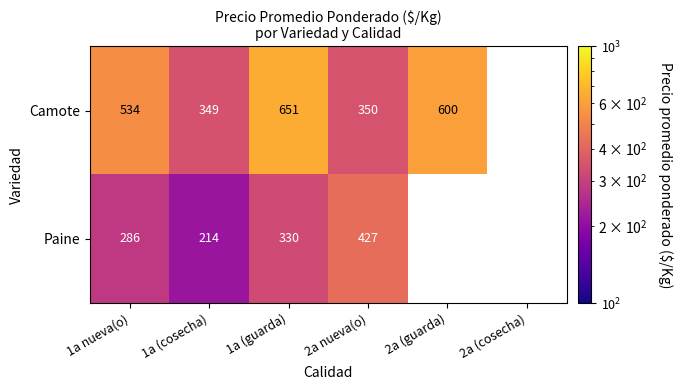

What is the total value across all series at 1a (cosecha)?

563